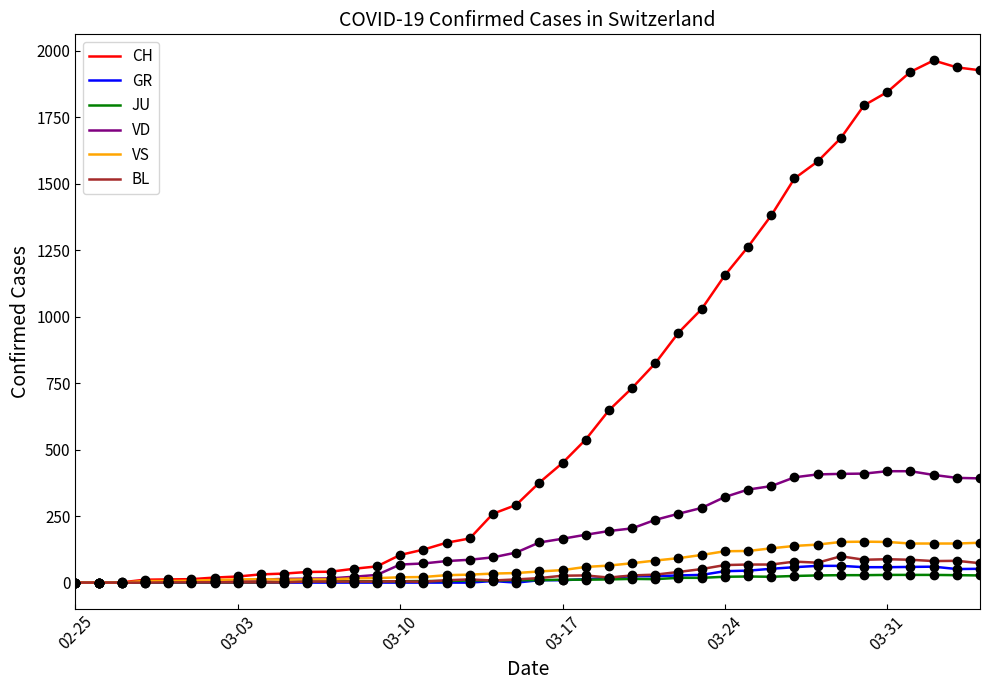

Which series has the largest range (max minus min)?

CH